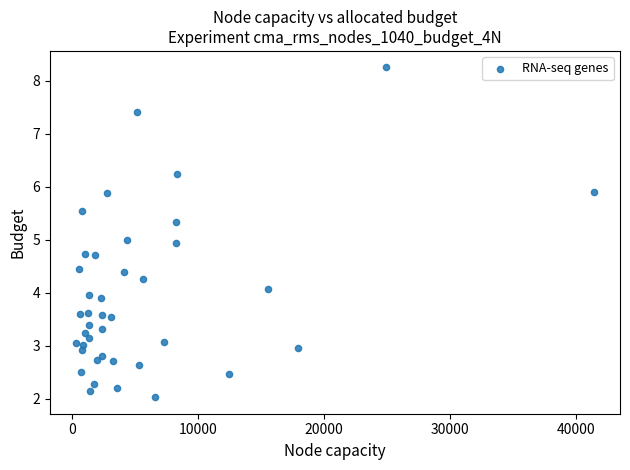

What is the range of Y values (max minus min)?

6.2